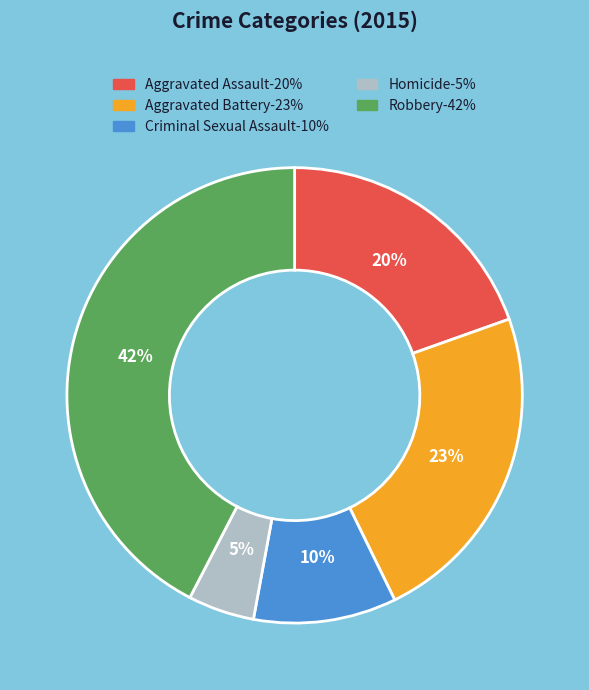

How many segments does this pie chart have?

5